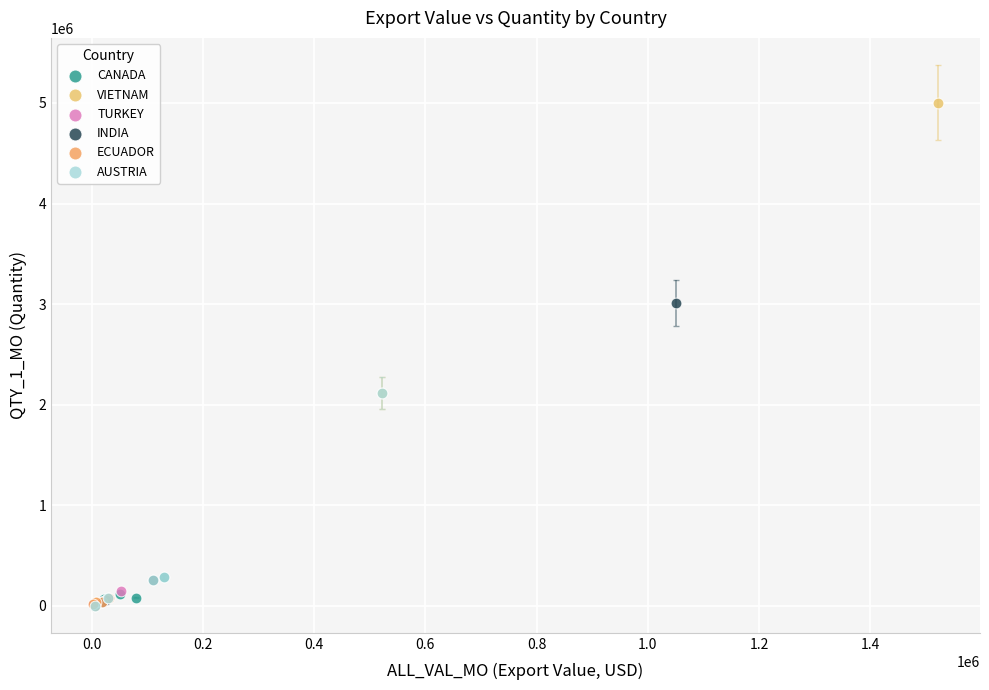

Which series has the widest spread of Y values?

VIETNAM